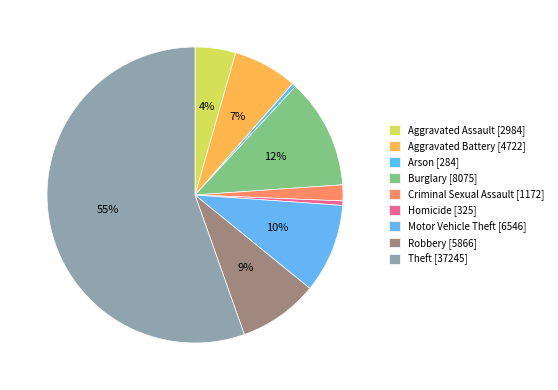

What is the change in value from Burglary to Motor Vehicle Theft?

-1529